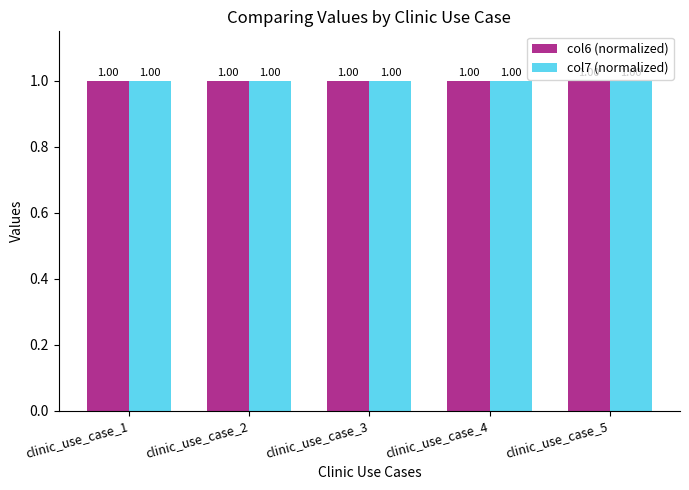

Where is col7 (normalized) nearest to the value 0?

clinic_use_case_1